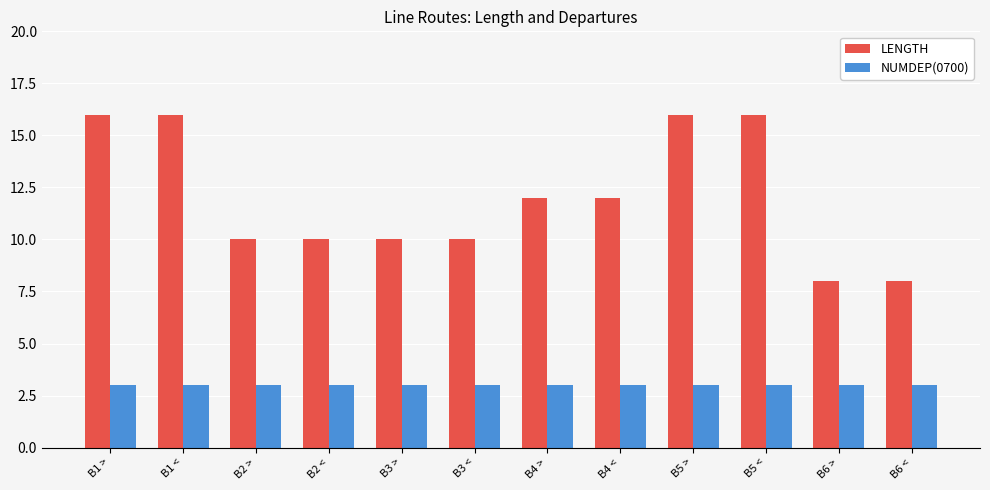

What is the greatest value displayed?

16